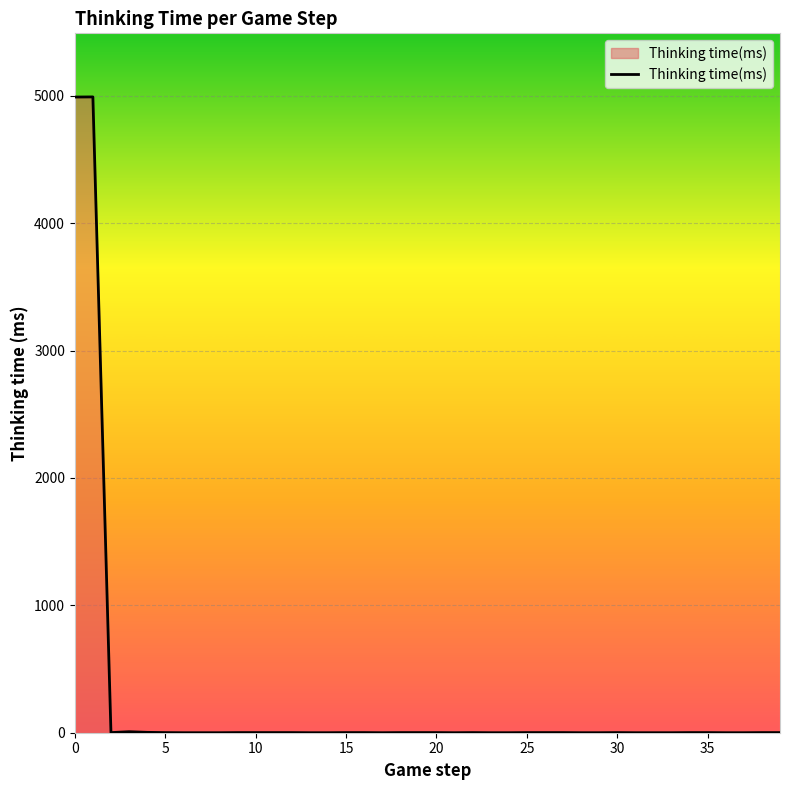

What is the greatest value displayed?

4991